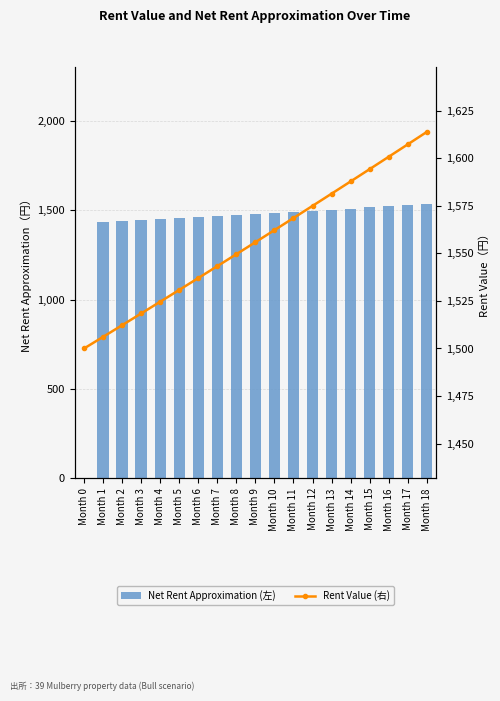

Which has a higher value, Month 12 or Month 10?

Month 12